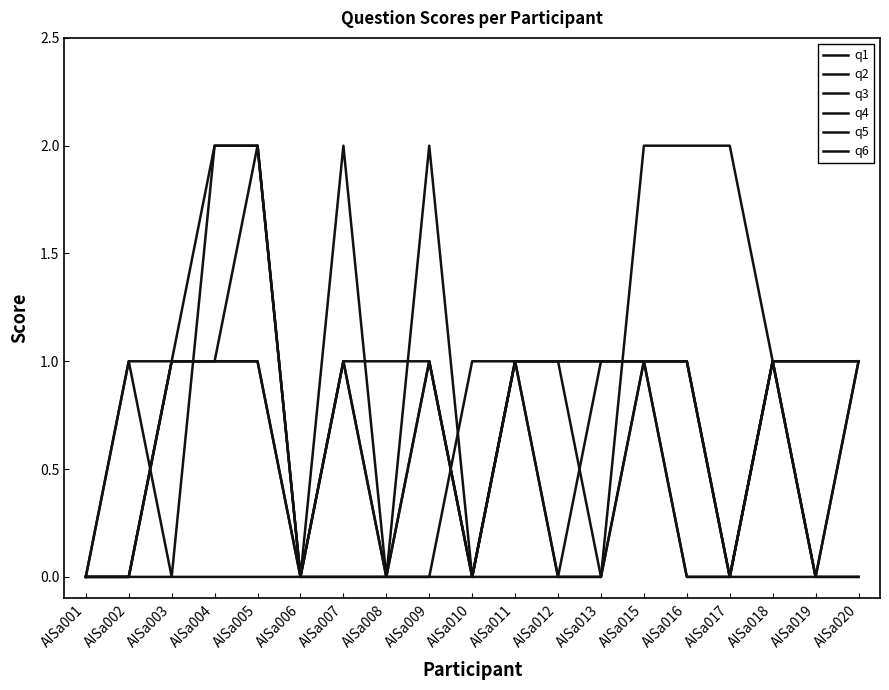

Does the chart have visible grid lines?

No